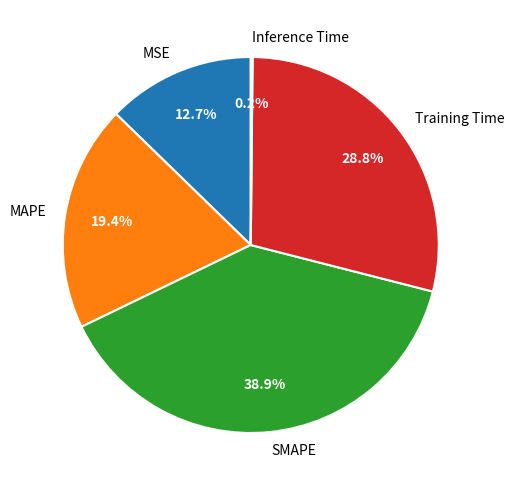

Does any single category account for the majority?

No